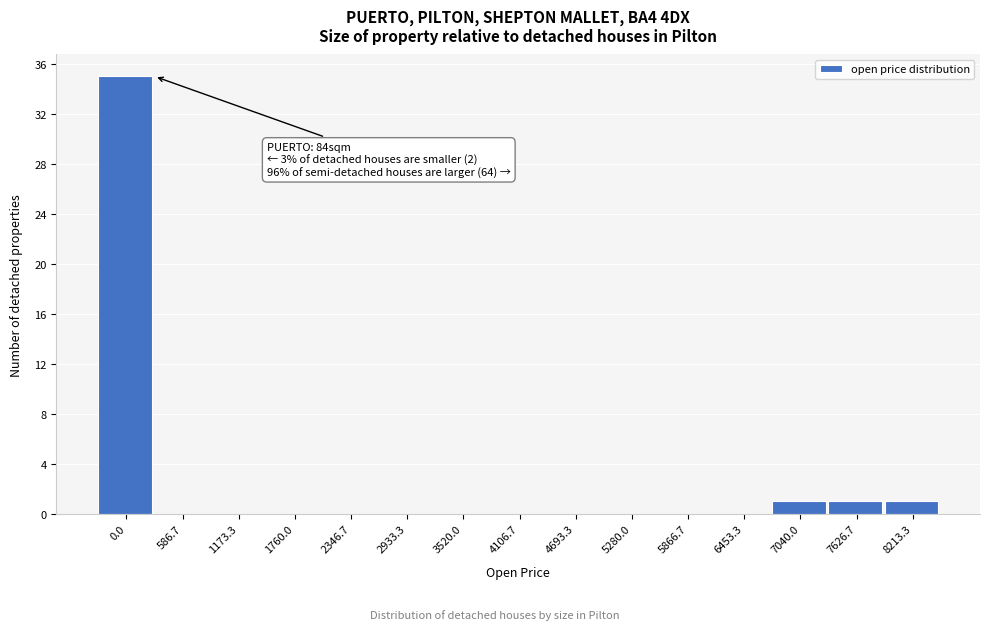

Reading right to left, transcribe all the data shown in this chart.

8213.3=1	7626.7=1	7040.0=1	6453.3=0	5866.7=0	5280.0=0	4693.3=0	4106.7=0	3520.0=0	2933.3=0	2346.7=0	1760.0=0	1173.3=0	586.7=0	0.0=35